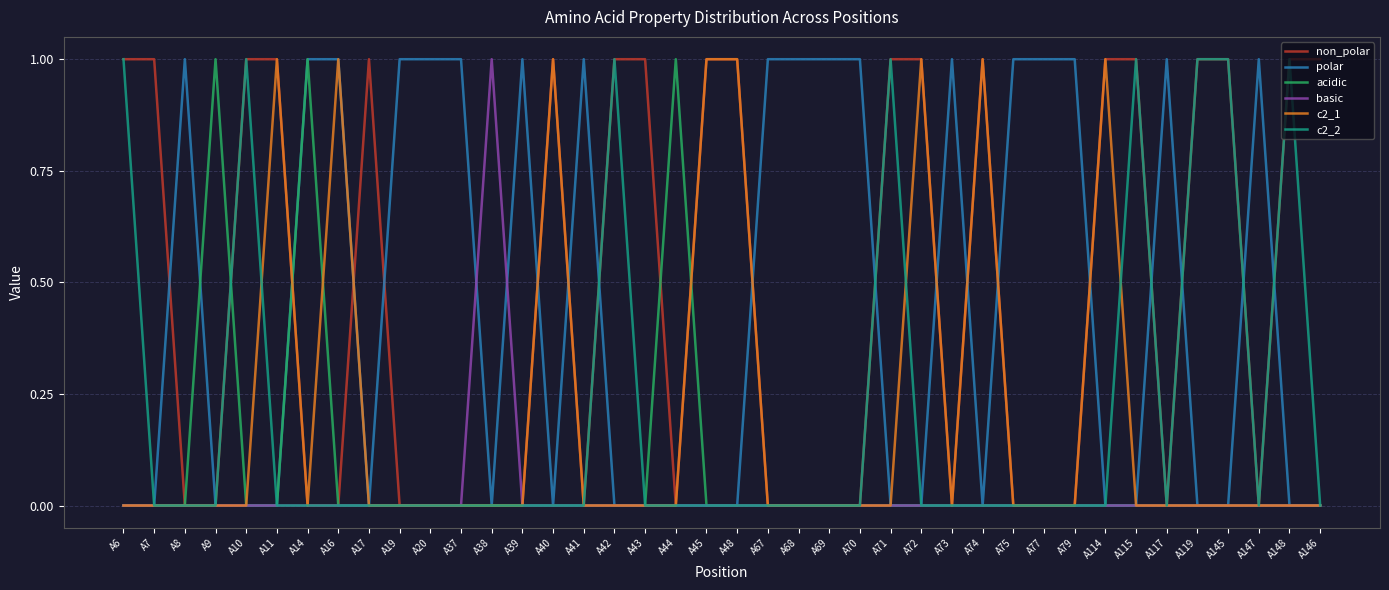

What position from the right is A41?

25